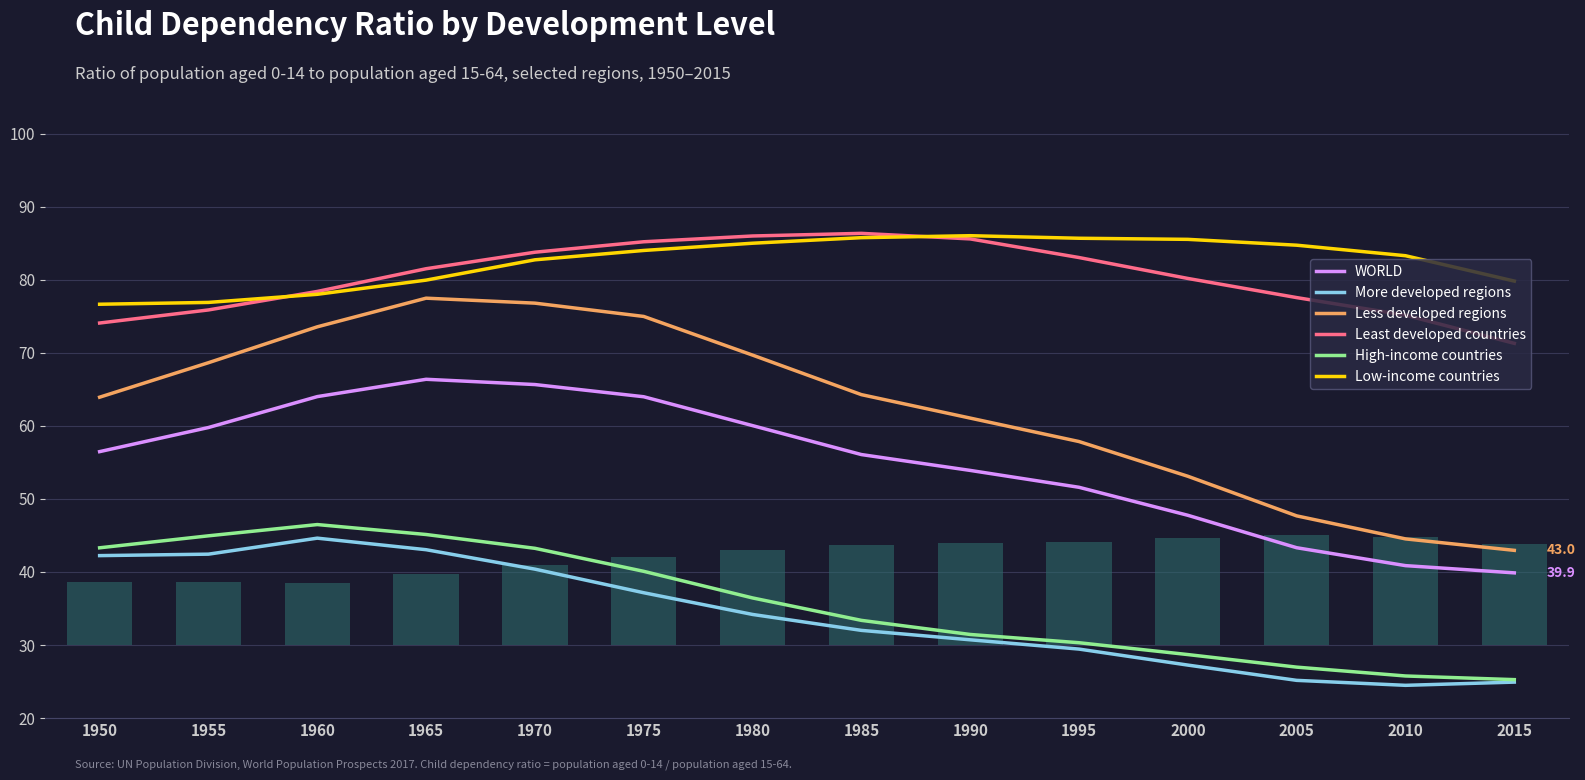

What is the sum of all More developed regions values?

478.1